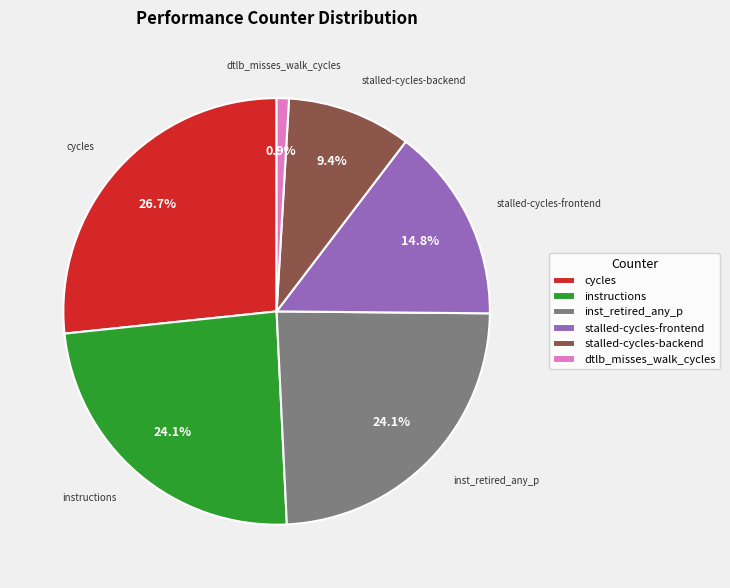

How many slices are in this pie chart?

6